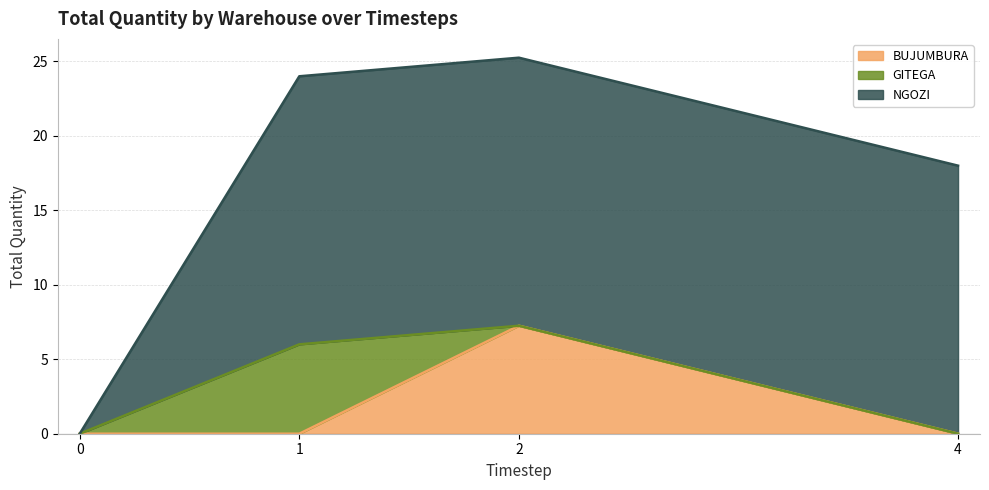

Which has a higher value, 4 or 0?

4